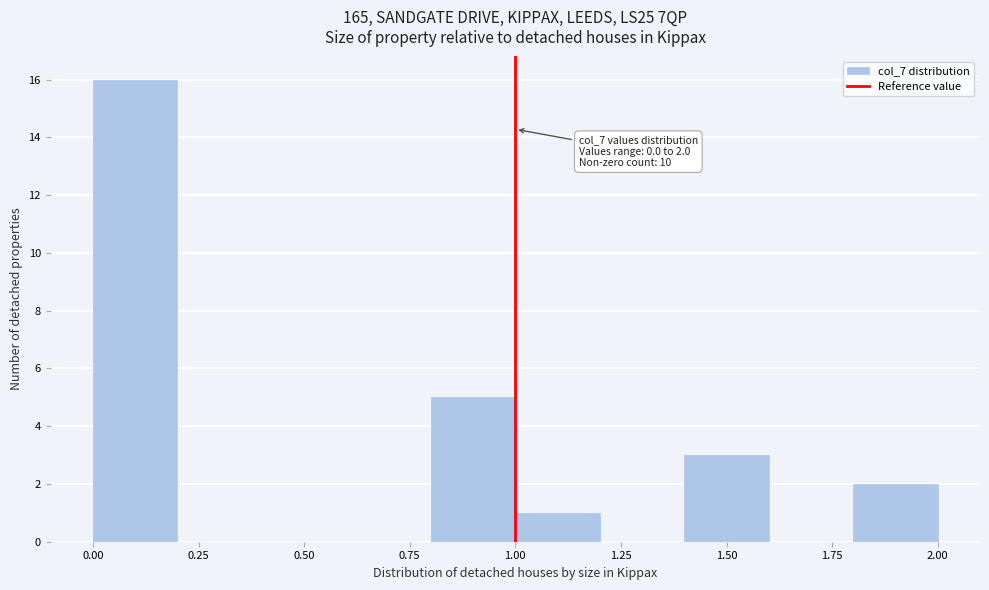

Which range on the x-axis has the tallest bar?

0.0 to 0.2